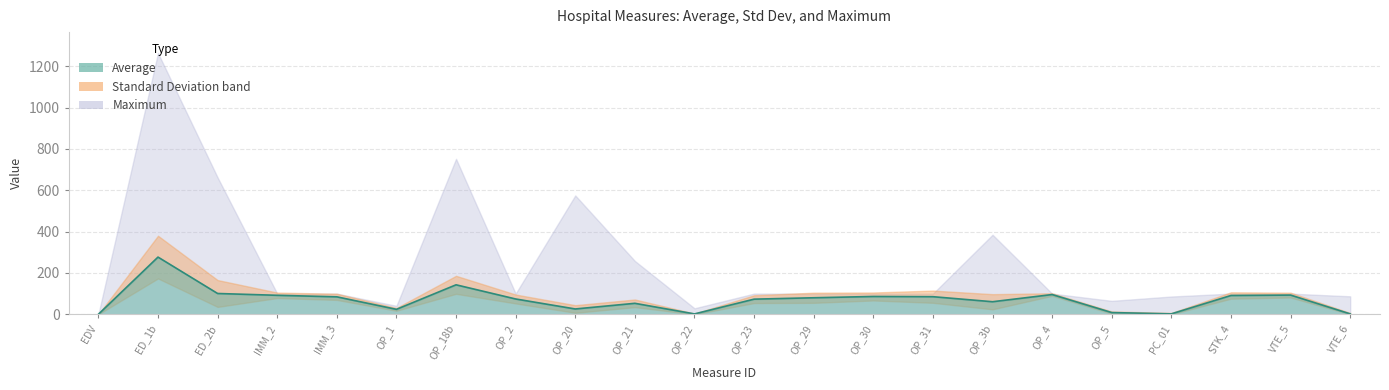

How many lines are shown in the chart?

1